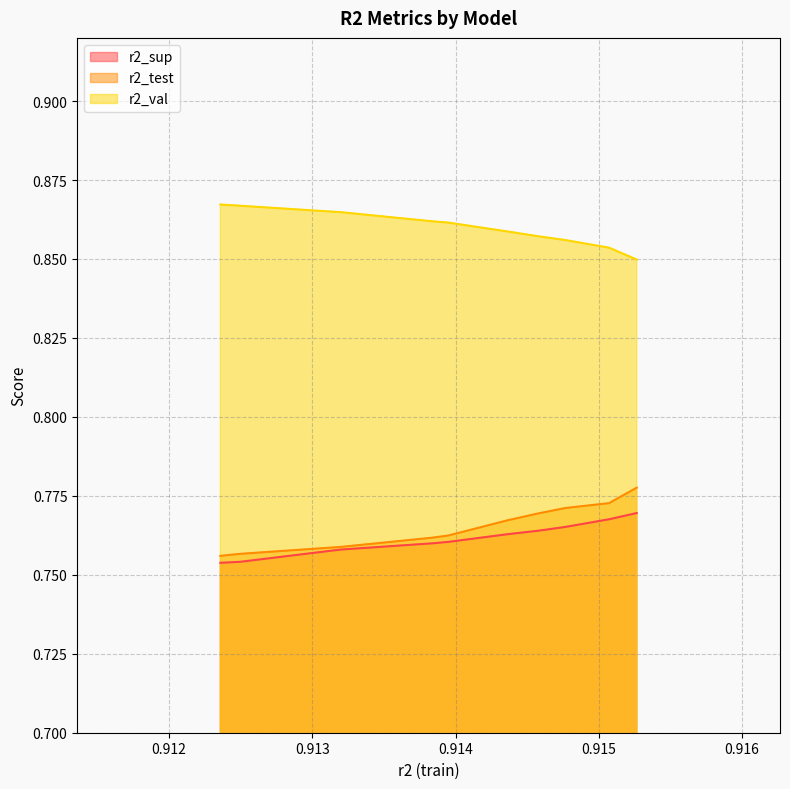

True or false: r2_test and r2_val cross at least once.

False